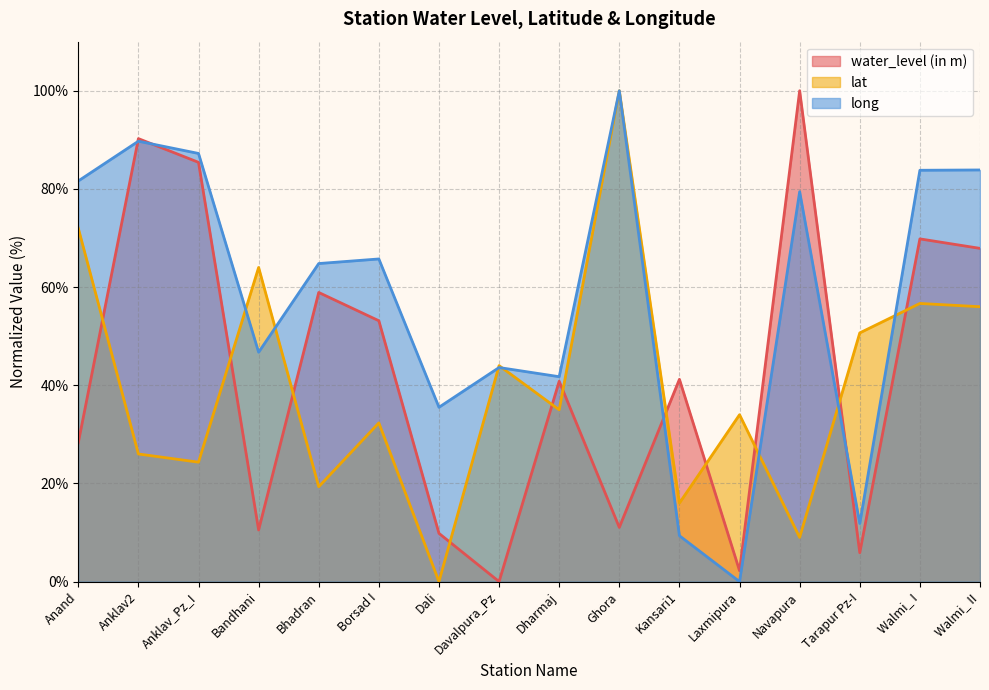

How many lines are shown in the chart?

3